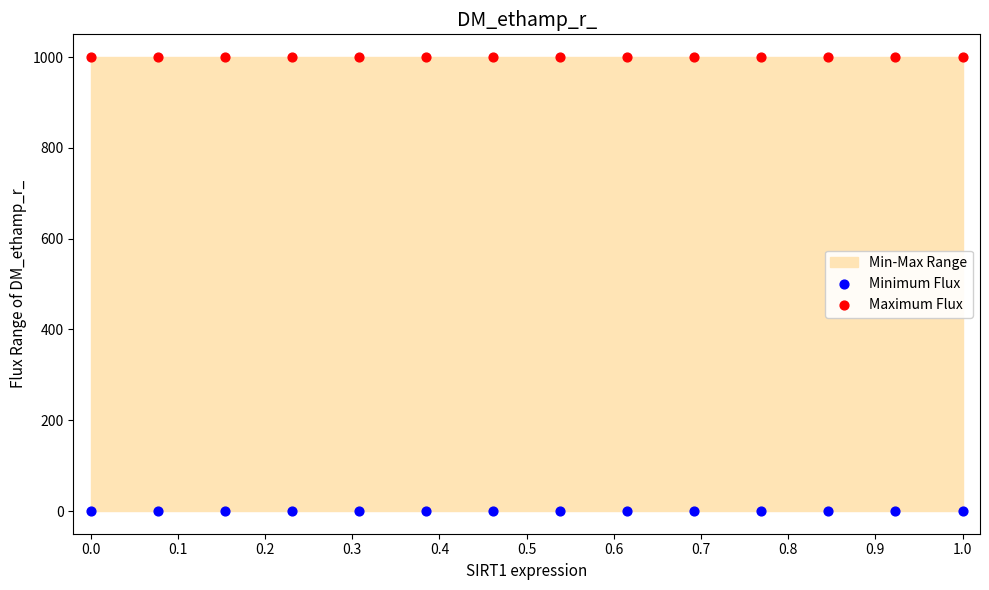

Which series reaches the maximum Y coordinate?

Maximum Flux